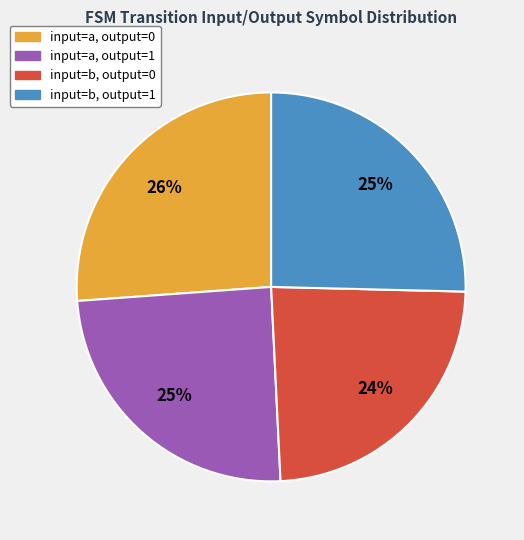

To the nearest percent, what is the average slice percentage?

25%